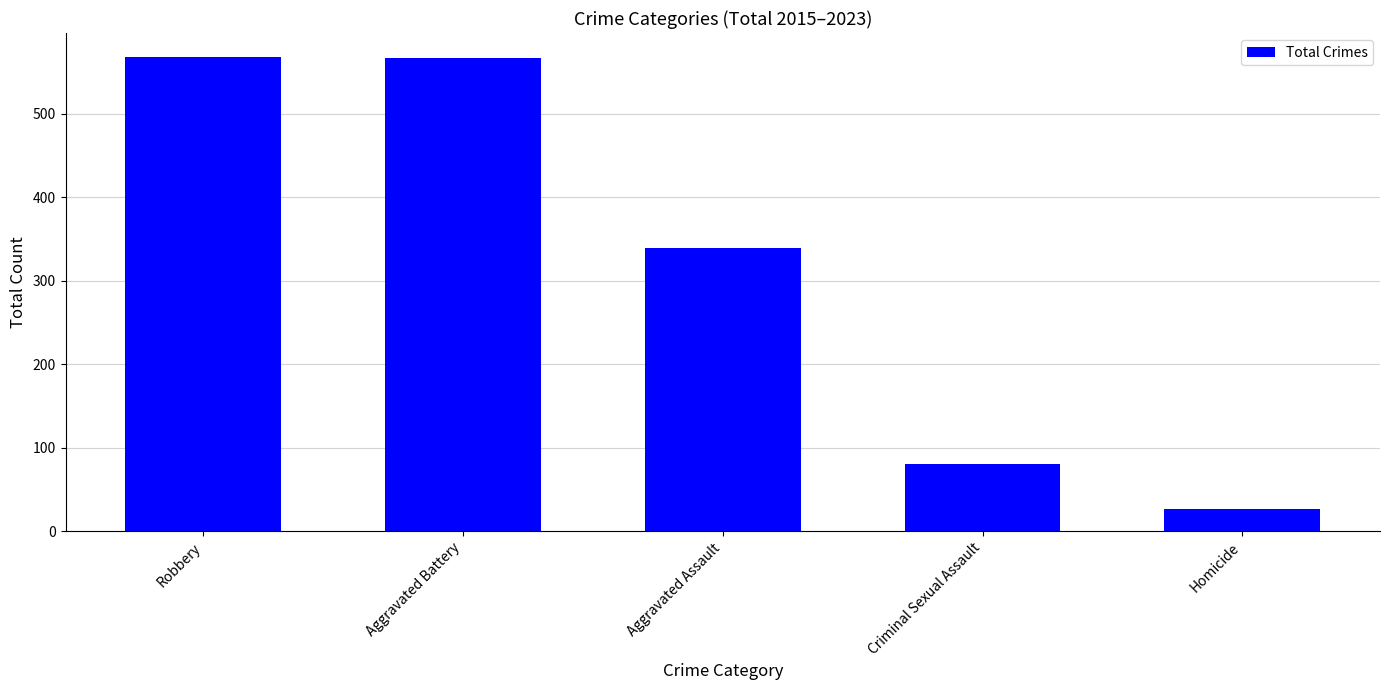

How many data points are less than 339?

2